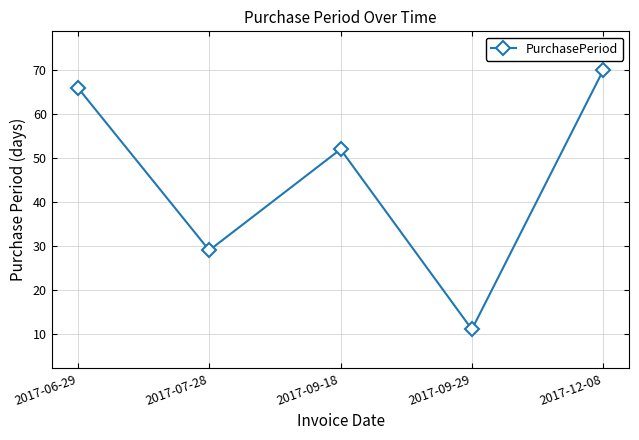

Is this an area chart (filled region under the line)?

No